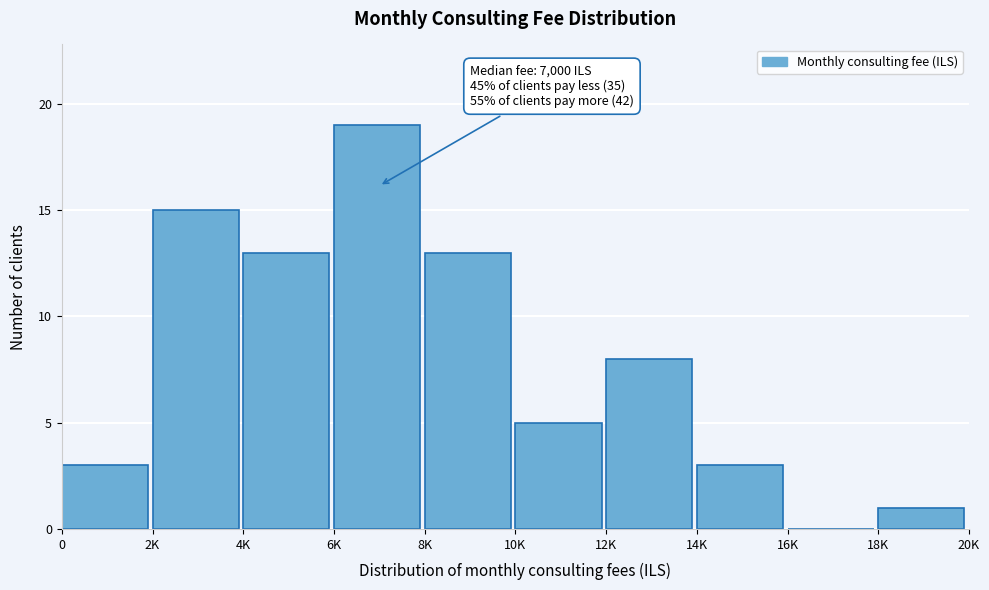

Reading right to left, transcribe all the data shown in this chart.

18K=1	16K=0	14K=3	12K=8	10K=5	8K=13	6K=19	4K=13	2K=15	0=3